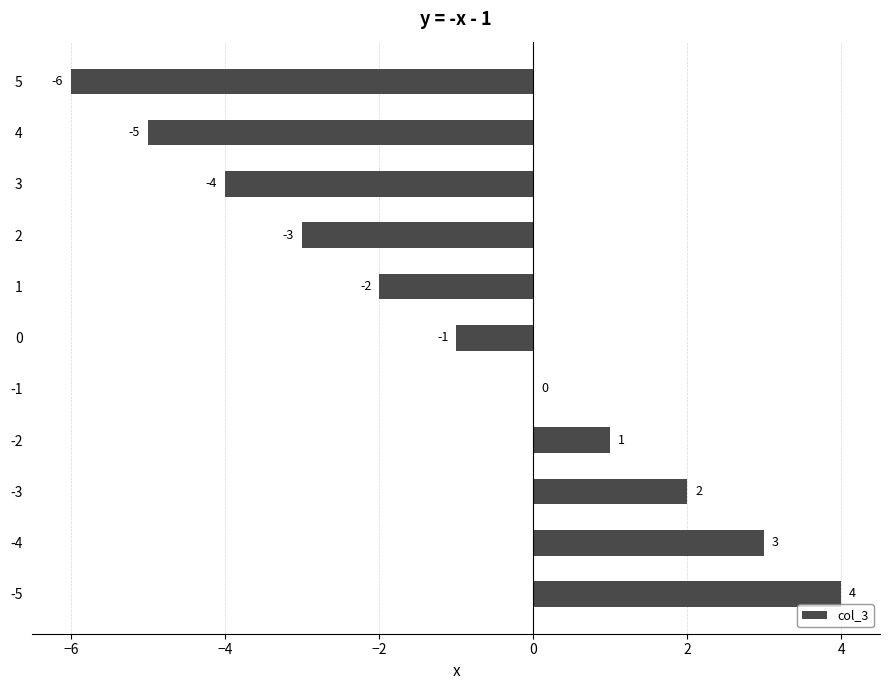

What is the greatest value displayed?

4